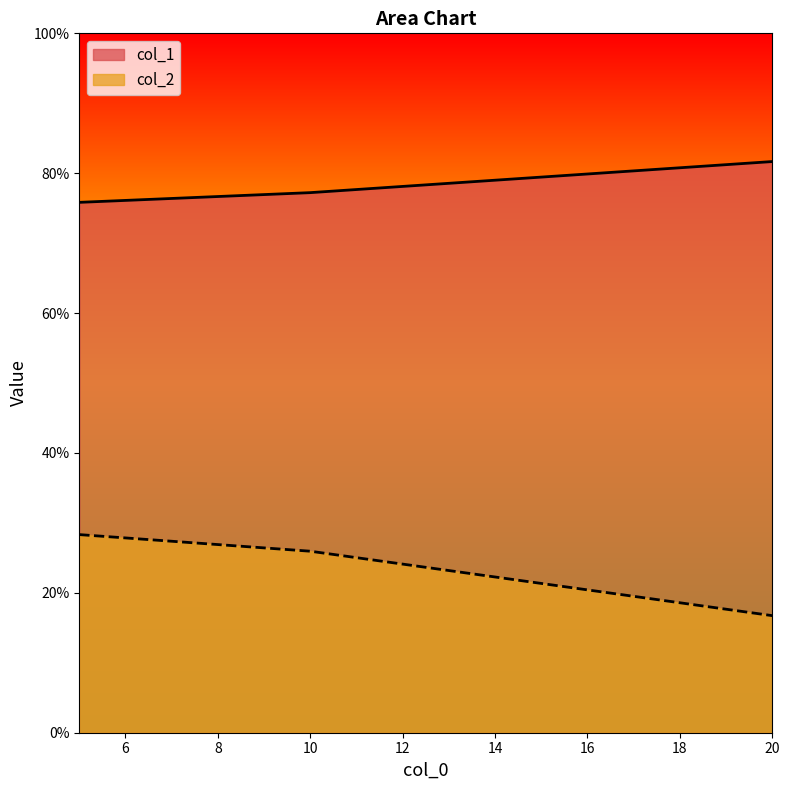

Reading left to right, what are all the values shown in this chart?

col_1: 5=0.8	10=0.8	20=0.8
col_2: 5=0.3	10=0.3	20=0.2